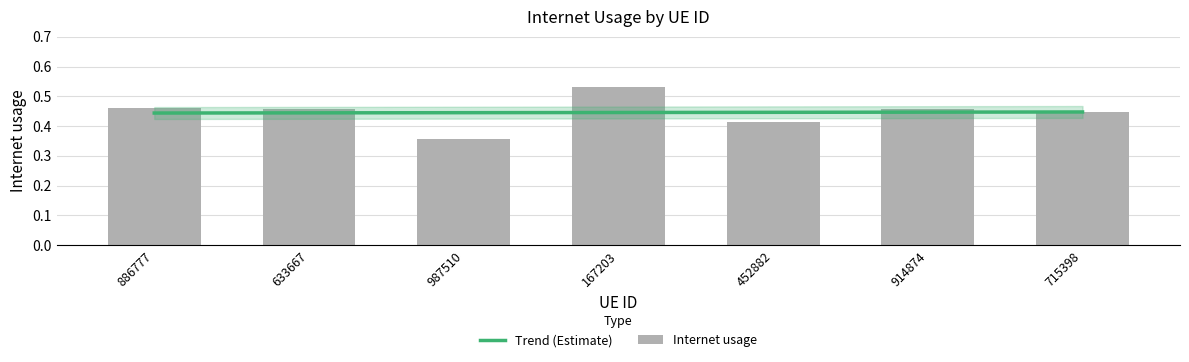

What is the difference between the maximum and minimum values?

0.2